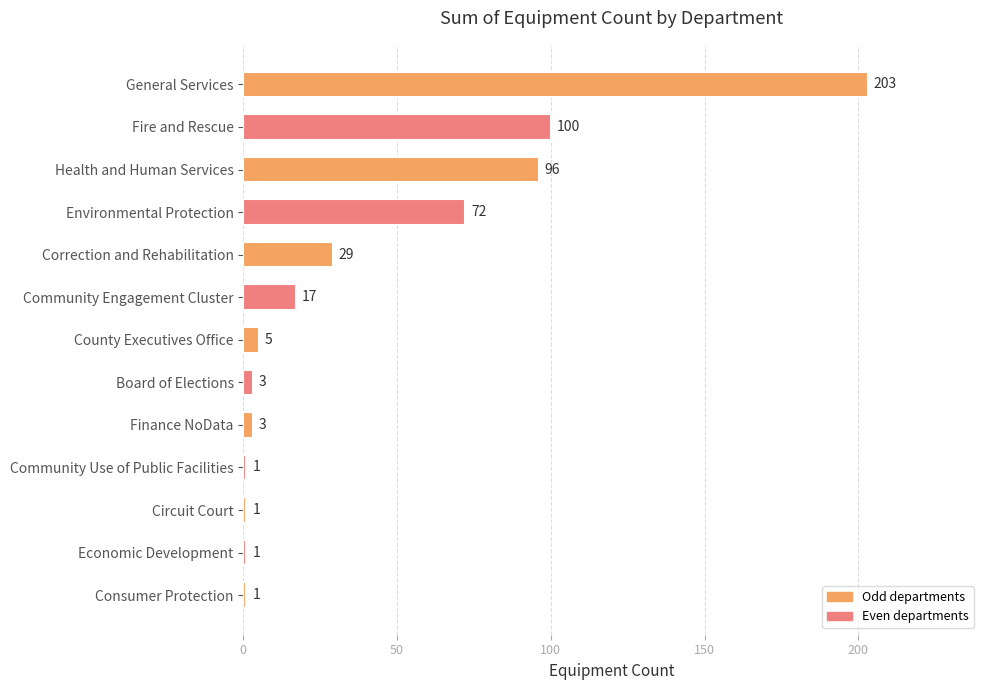

What is the difference between the maximum and second lowest values?

202